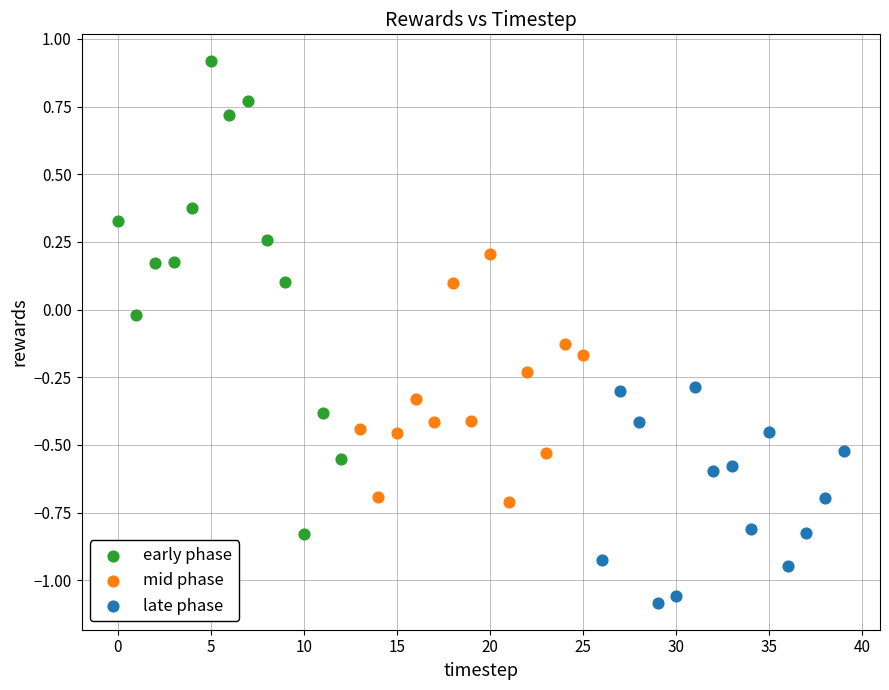

Which series has the widest spread of Y values?

early phase